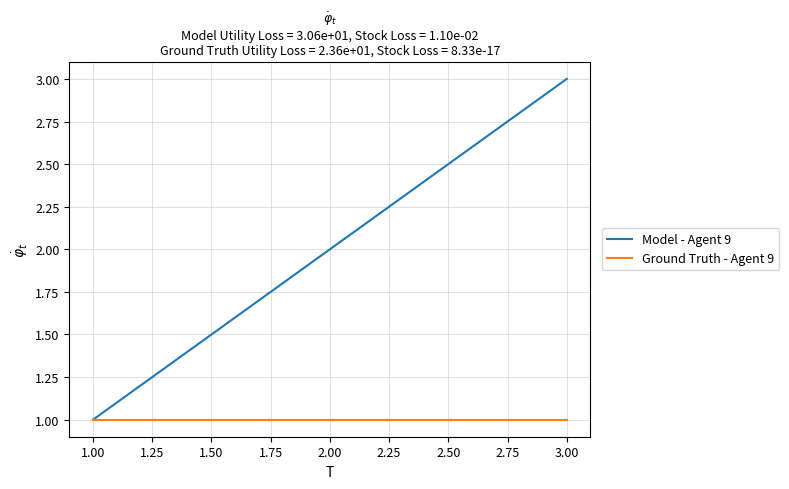

What is the highest value of the Model - Agent 9 series?

3